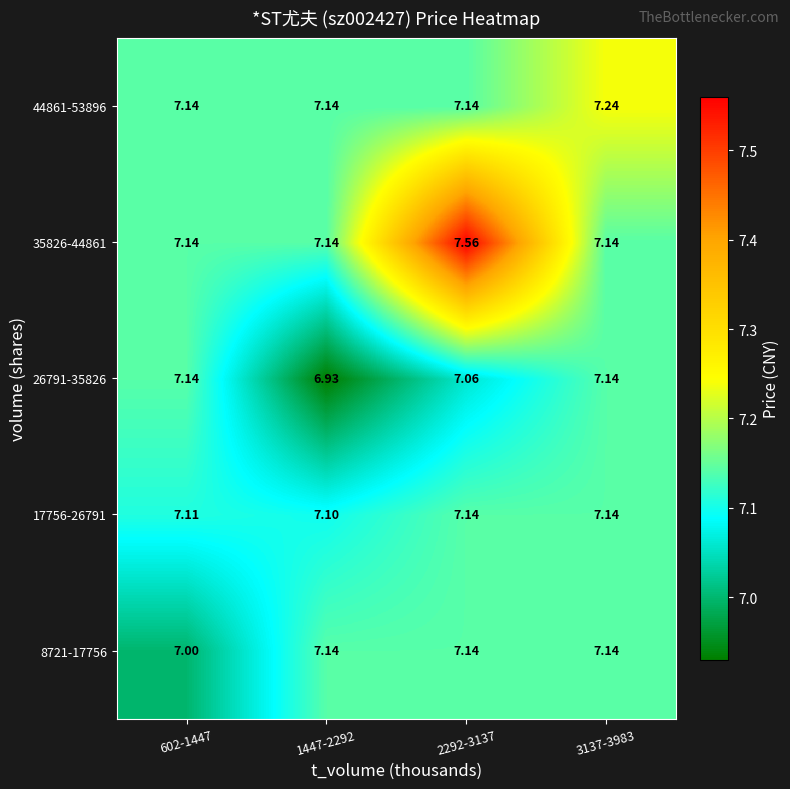

How many distinct data groups are displayed?

5